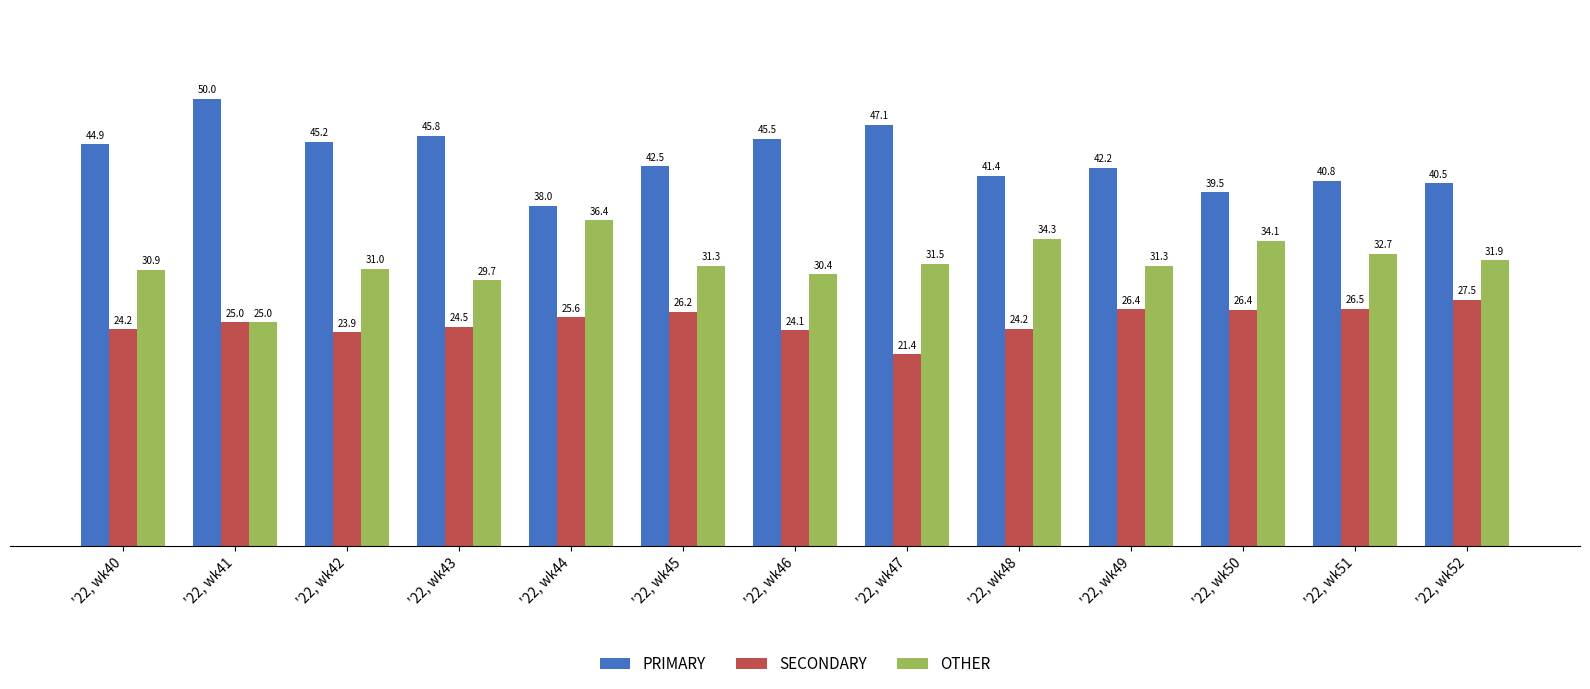

Which series has the widest spread of values?

PRIMARY